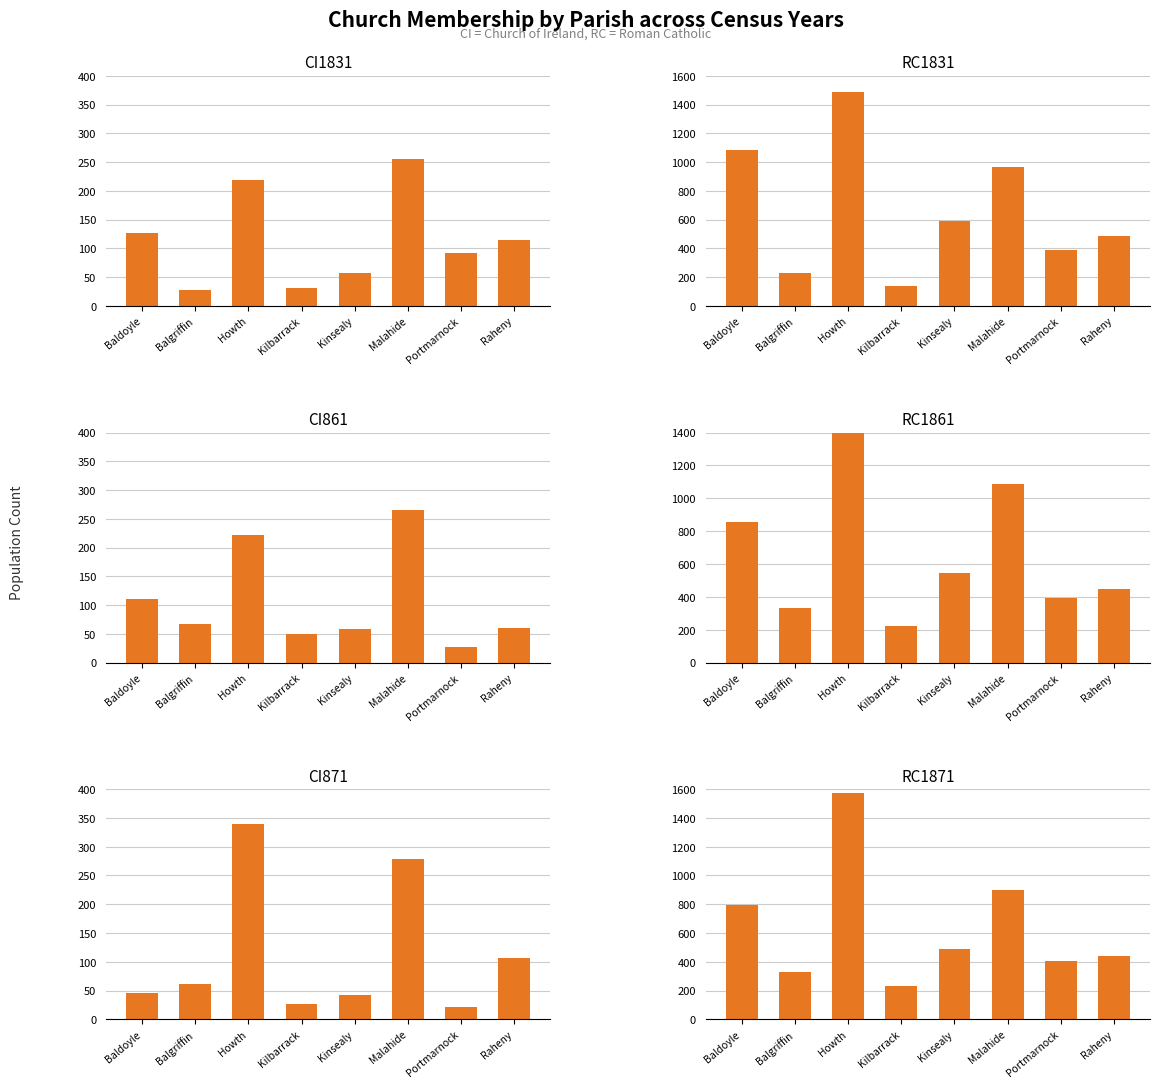

At which category is the sum across all series the highest?

Howth